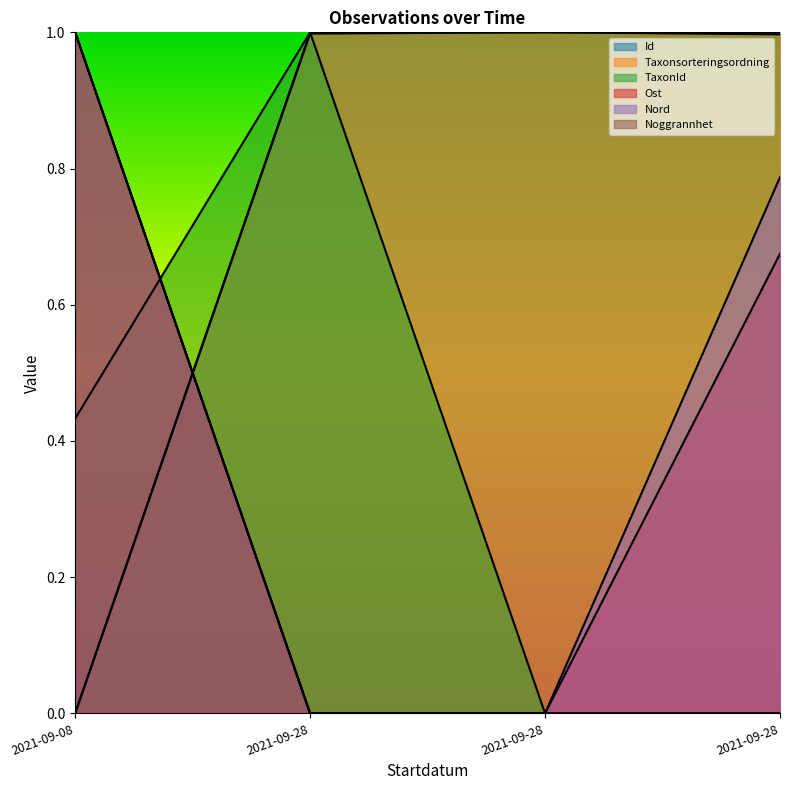

Reading left to right, list all the values displayed in this chart.

Id: 0.0	1.0	1.0	1.0
Taxonsorteringsordning: 0.0	1.0	1.0	1.0
TaxonId: 0.4	1.0	0.0	0.0
Ost: 1.0	0.0	0.0	0.7
Nord: 1.0	0.0	0.0	0.8
Noggrannhet: 1.0	0.0	0.0	0.0